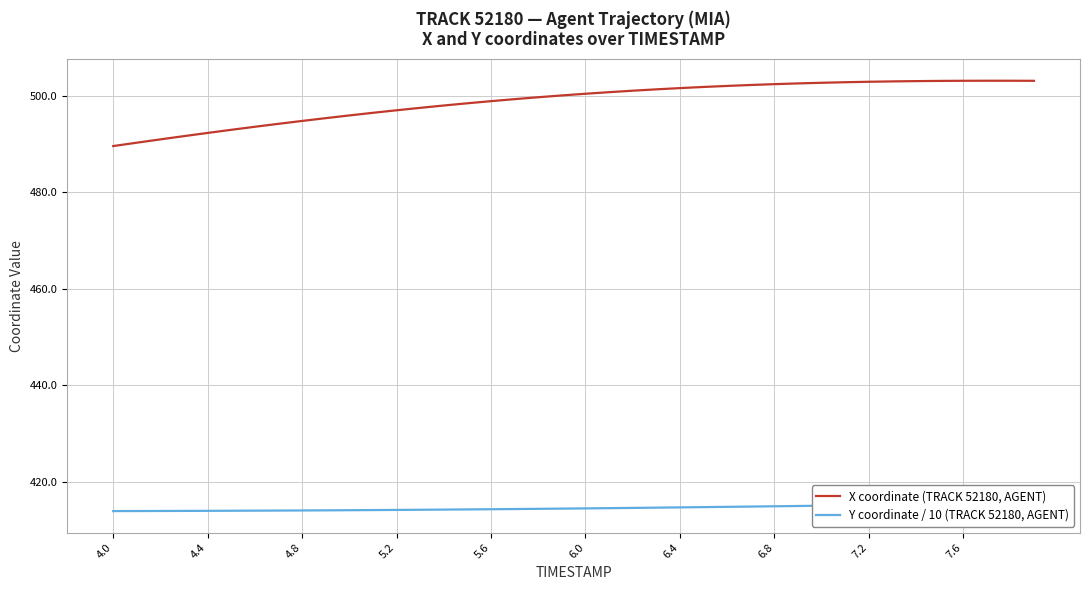

Which series has the largest total across all categories?

X coordinate (TRACK 52180, AGENT)